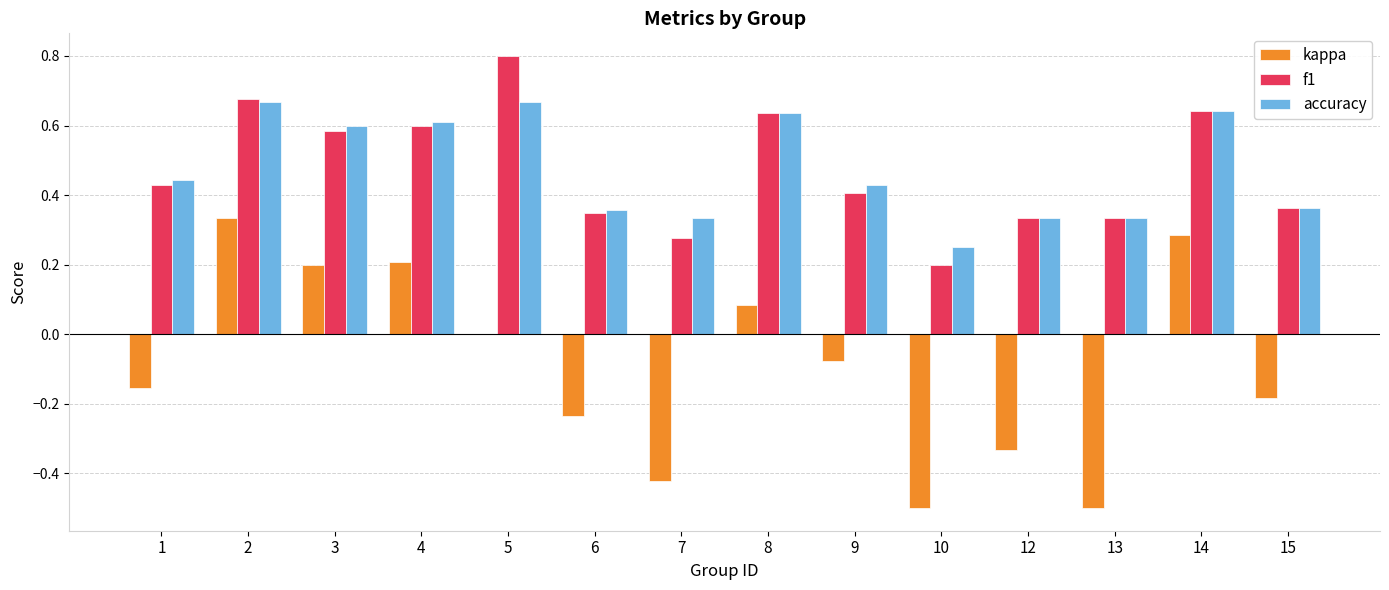

Are the bars grouped side by side (vs. stacked)?

Yes